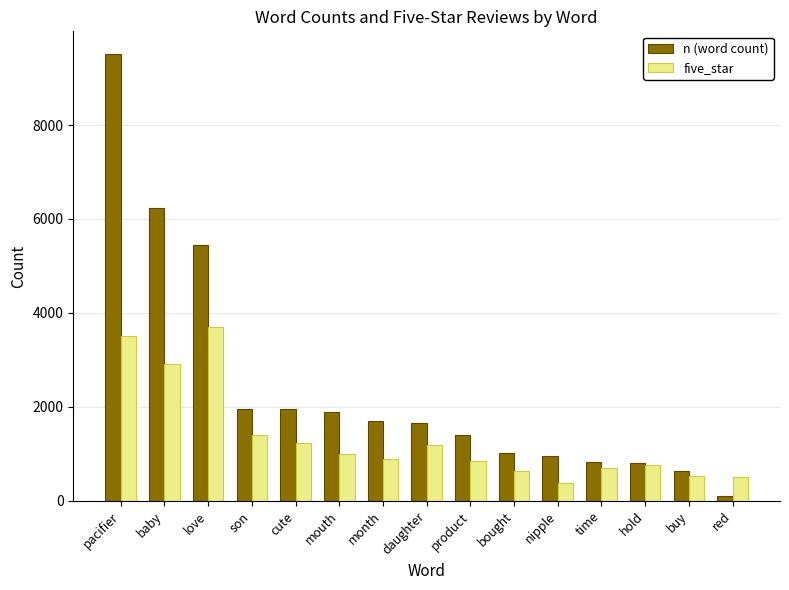

At red, list the series in order from smallest to largest.

n (word count), five_star